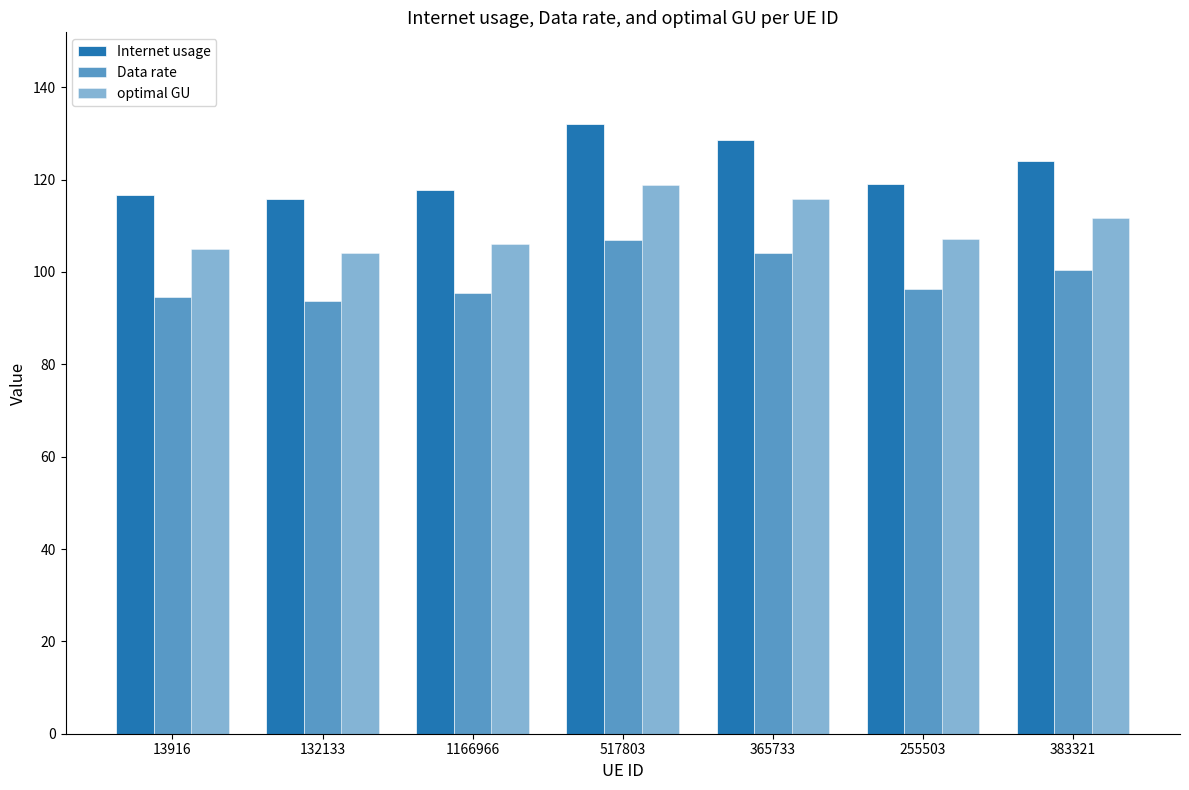

At how many categories does at least one series exceed 125?

2